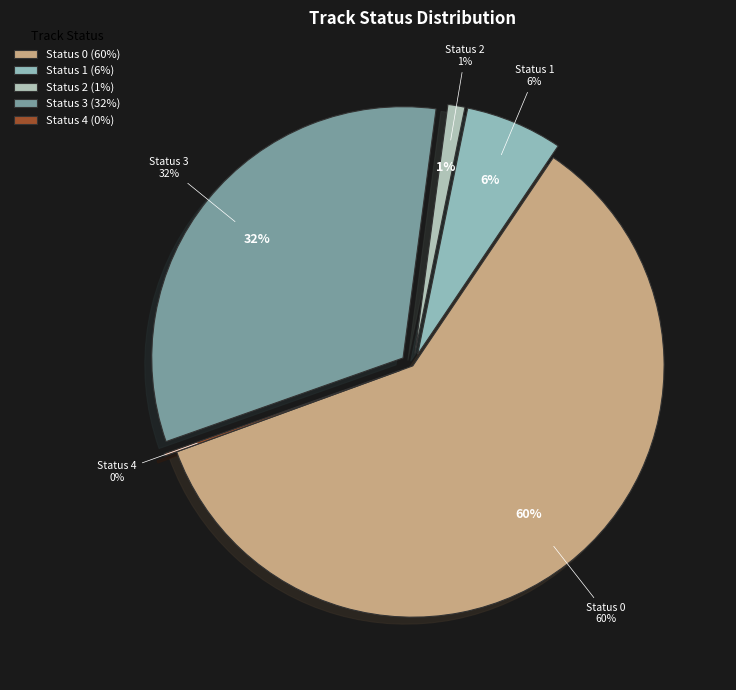

The 2 slice represents 11% of the pie. True or false?

False